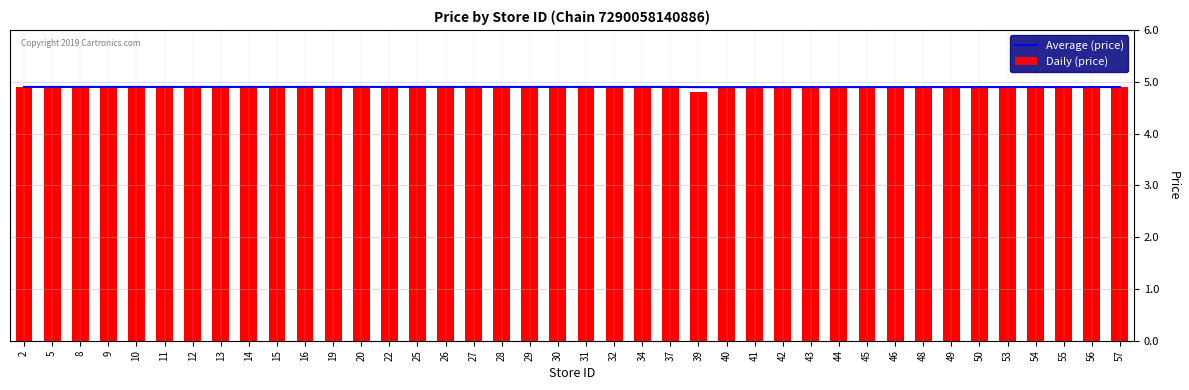

What is the approximate value of Average (price) at 19?

4.9